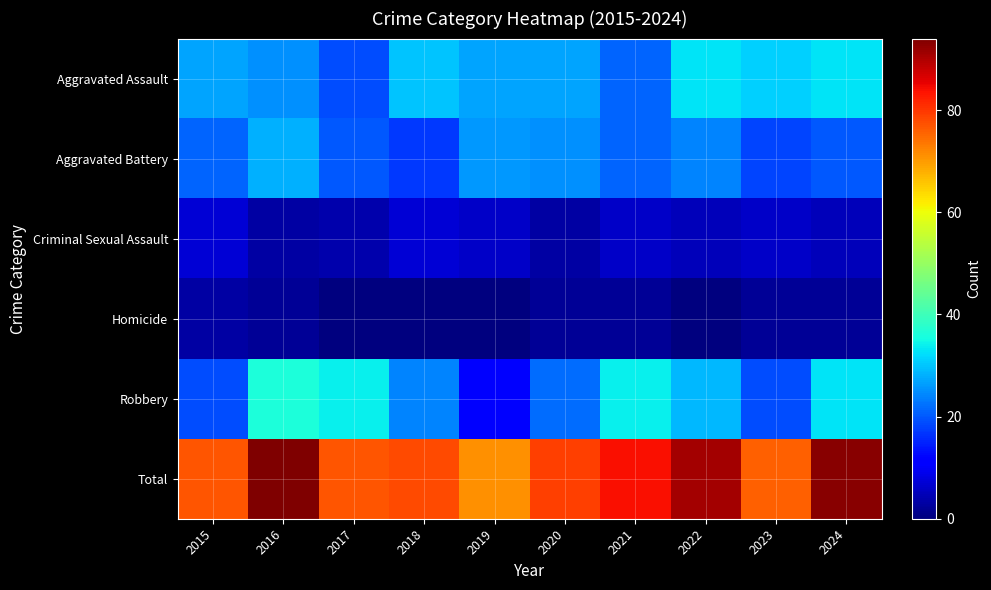

Reading right to left, transcribe all the data shown in this chart.

Aggravated Assault: 2024=33	2023=31	2022=33	2021=21	2020=27	2019=27	2018=30	2017=19	2016=25	2015=27
Aggravated Battery: 2024=20	2023=18	2022=24	2021=21	2020=25	2019=26	2018=17	2017=20	2016=28	2015=21
Criminal Sexual Assault: 2024=5	2023=6	2022=5	2021=6	2020=3	2019=6	2018=7	2017=4	2016=3	2015=7
Homicide: 2024=2	2023=2	2022=0	2021=2	2020=2	2019=0	2018=0	2017=0	2016=2	2015=3
Robbery: 2024=33	2023=19	2022=29	2021=34	2020=22	2019=12	2018=24	2017=34	2016=36	2015=19
Total: 2024=93	2023=76	2022=91	2021=84	2020=79	2019=71	2018=78	2017=77	2016=94	2015=77